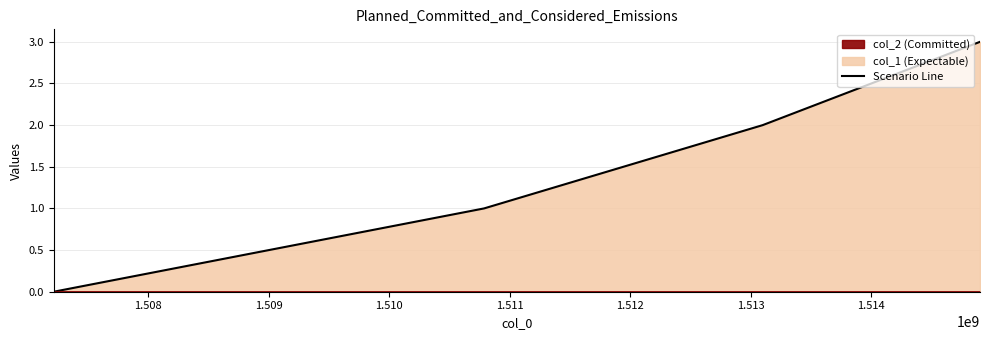

What is the change in value from 1513098170 to 1514901008?

+1